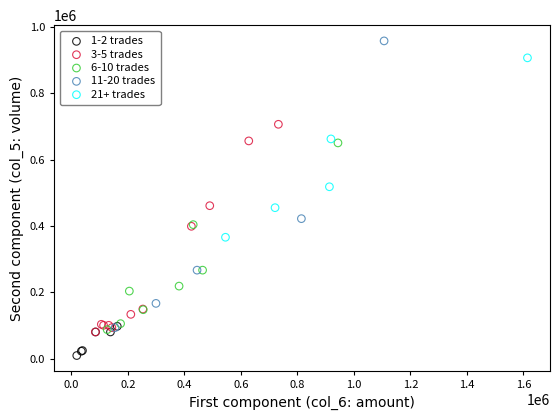

Which series has the largest Y range (max minus min)?

11-20 trades